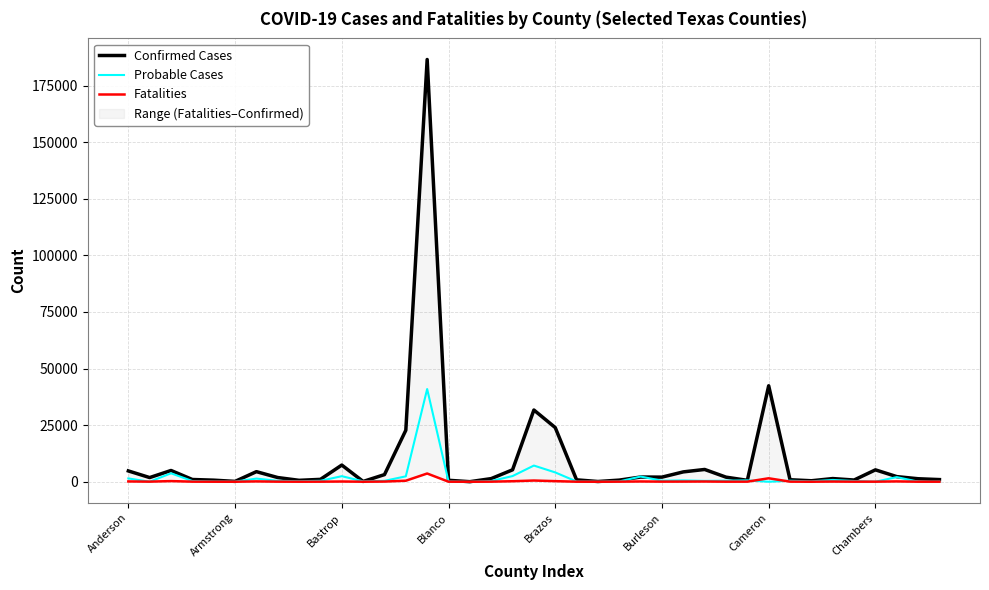

How many values in the Probable Cases series exceed 391?

19